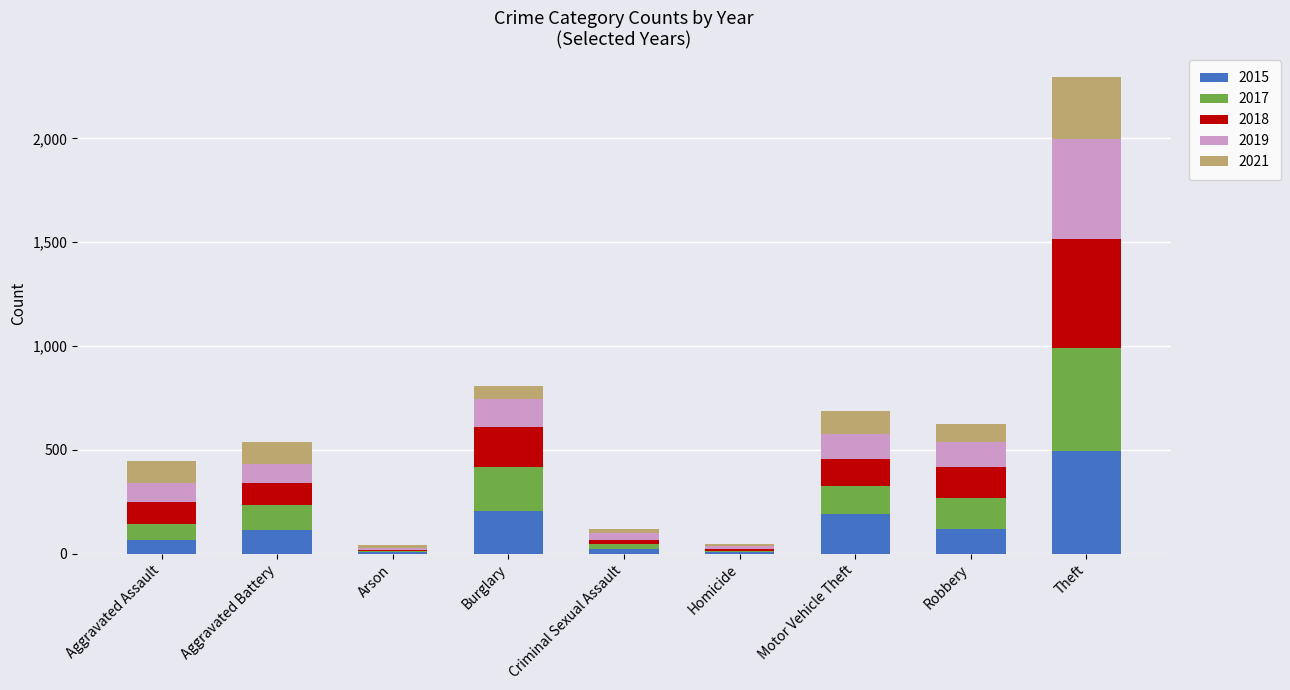

What is the maximum value for 2015?

493